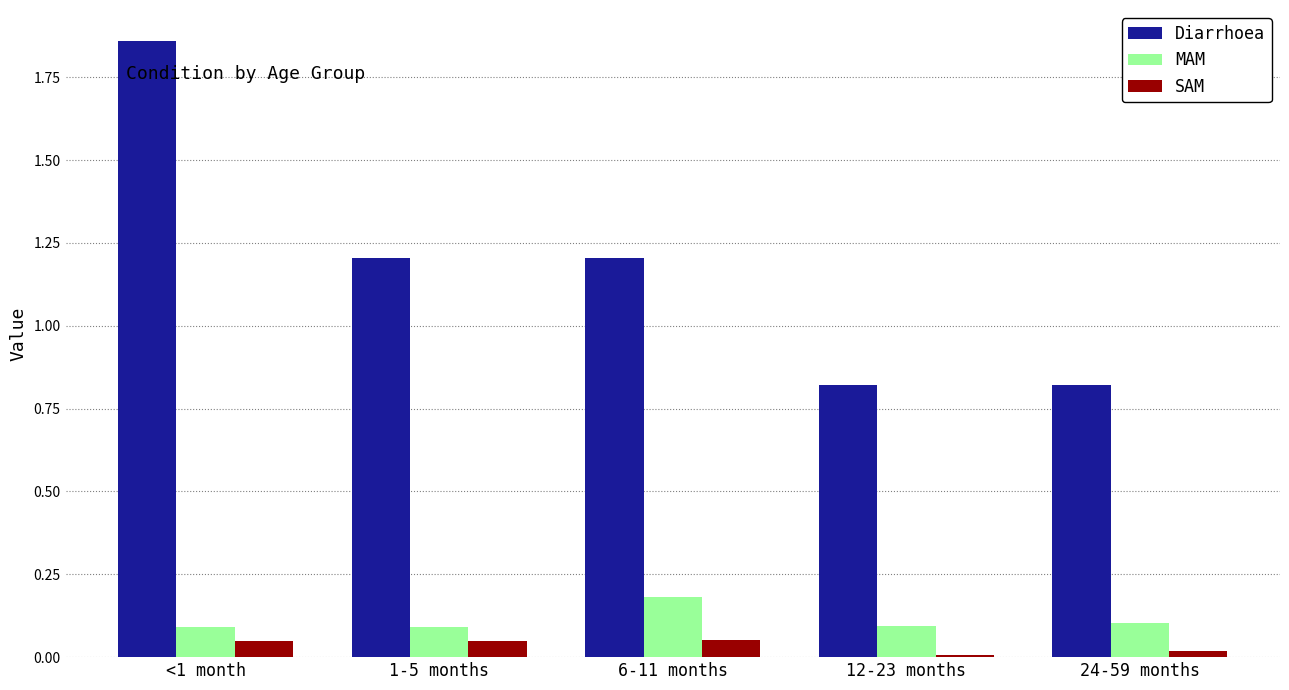

Which label corresponds to the largest value in the chart?

<1 month